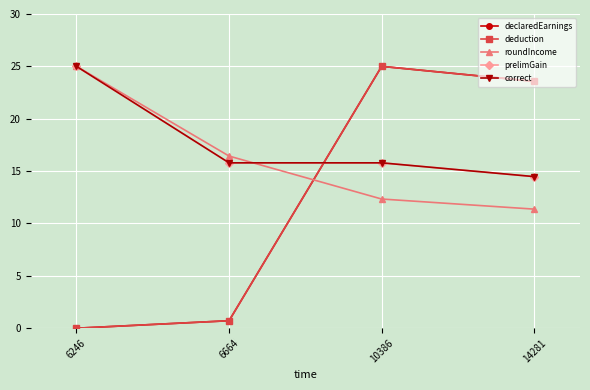

What is the difference between the roundIncome values at 6664 and 6246?

8.6